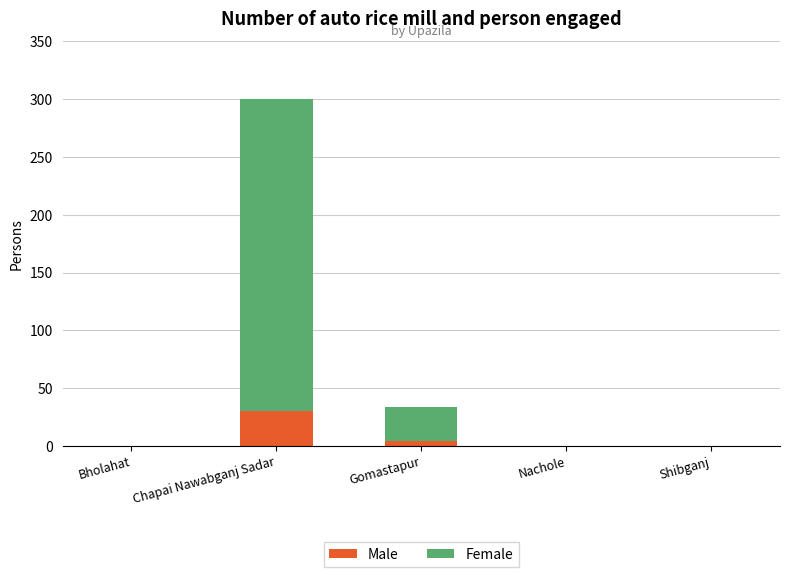

Does the chart contain stacked bars?

Yes